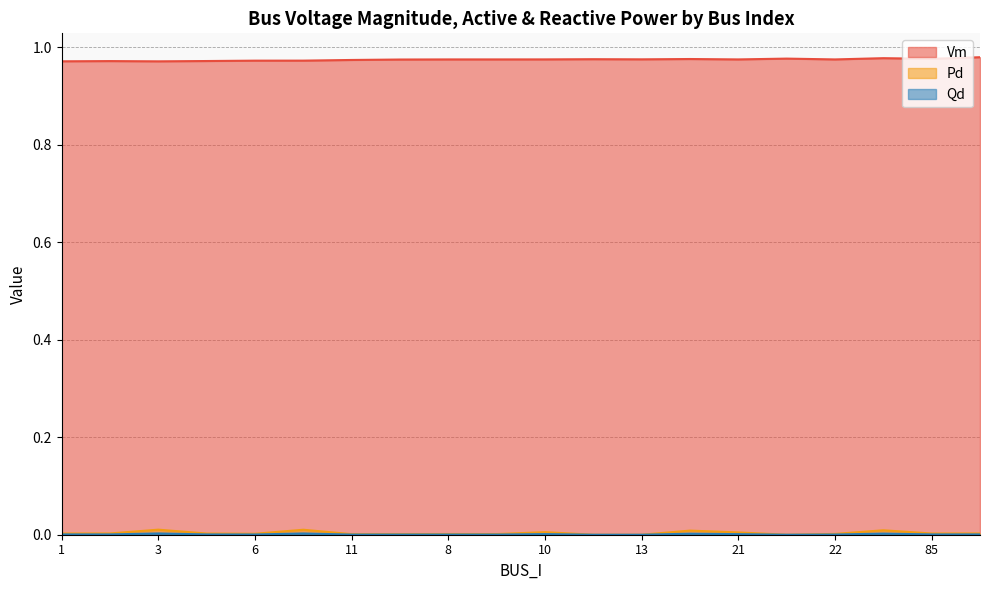

Which label corresponds to the largest value in the chart?

15